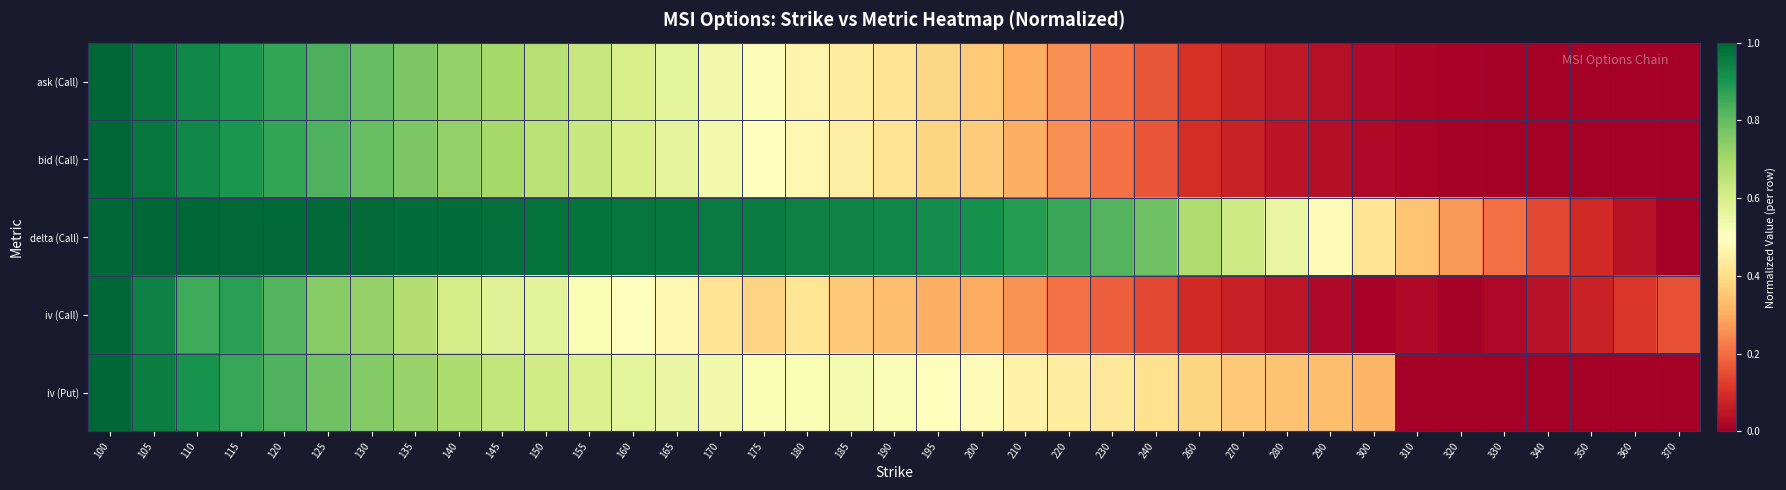

At 210, list the series in order from largest to smallest.

delta (Call), iv (Put), bid (Call), ask (Call), iv (Call)